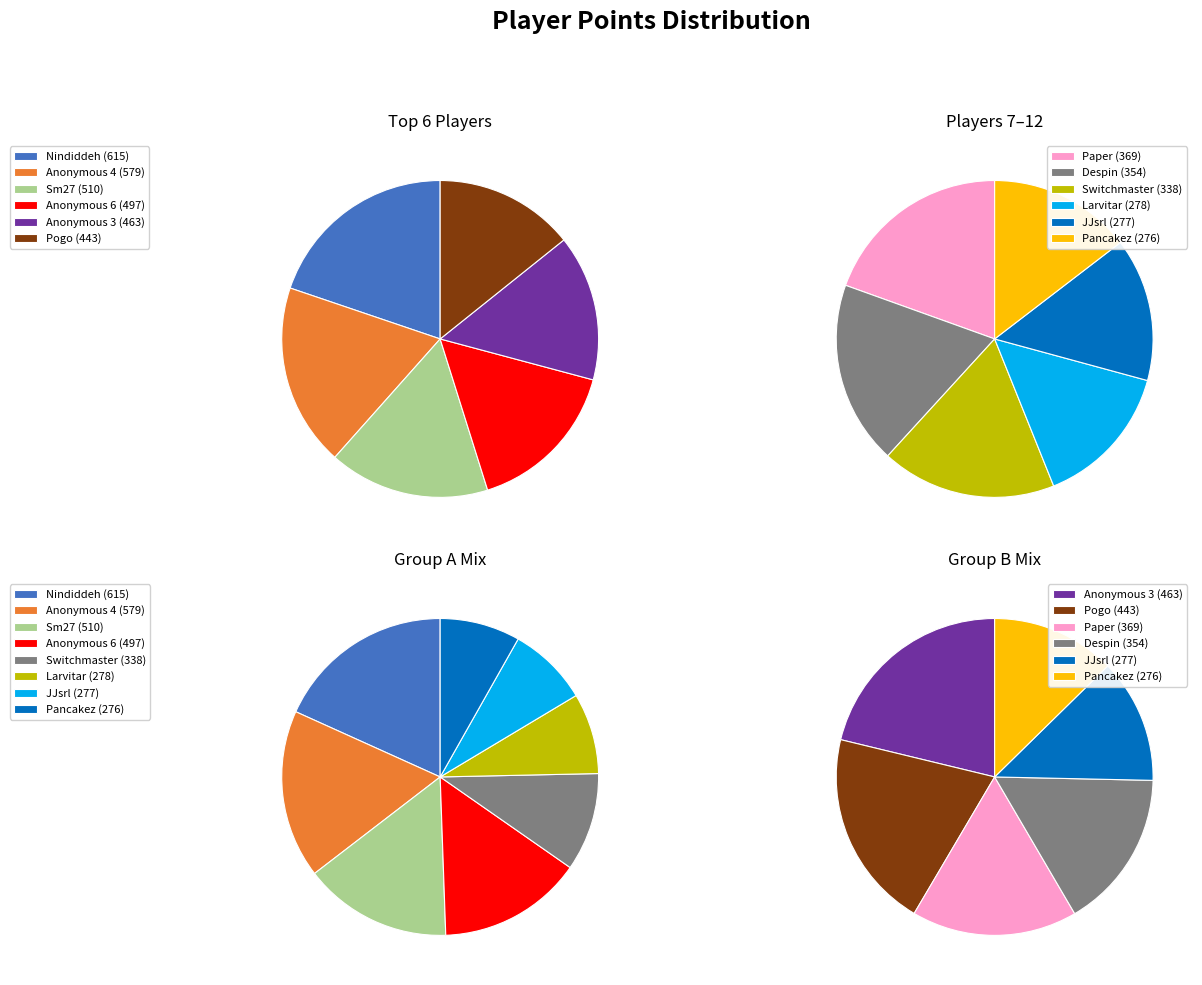

What is the largest slice in the pie chart?

Nindiddeh